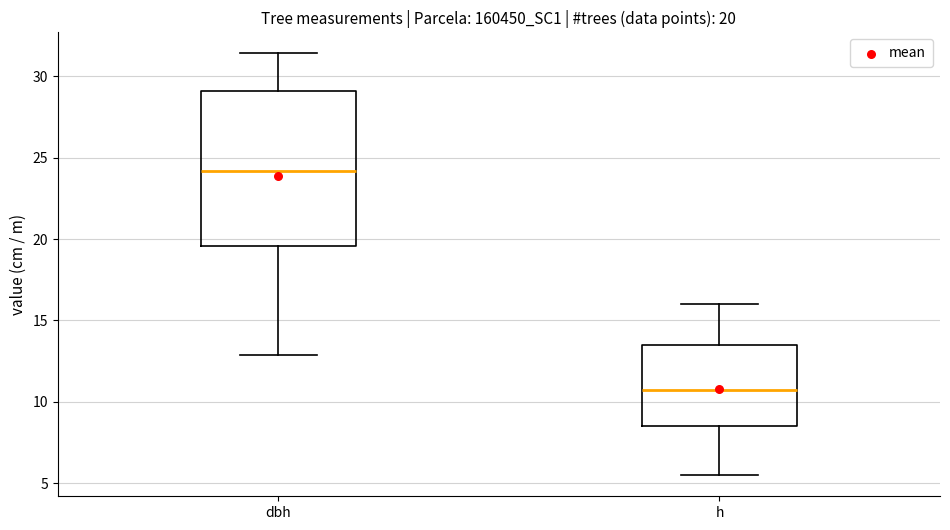

Which box is the tallest, from its lower edge to its upper edge?

dbh